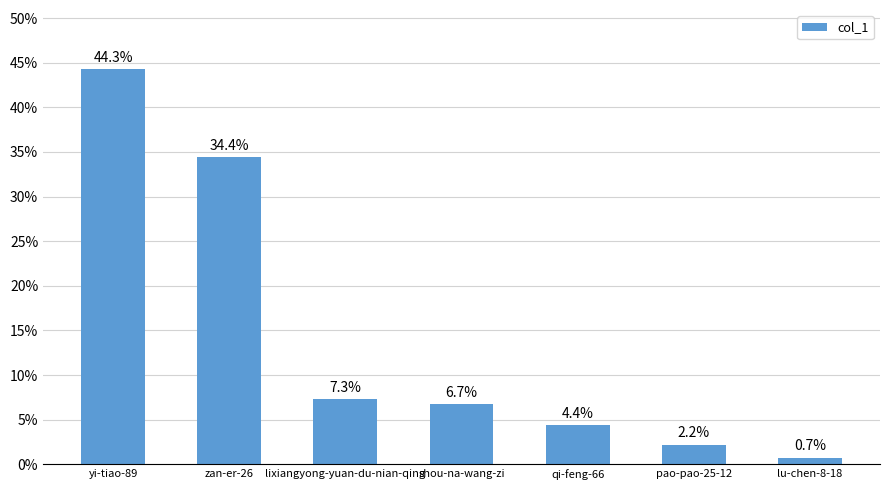

What is the difference between the second highest and second lowest values?

32.3